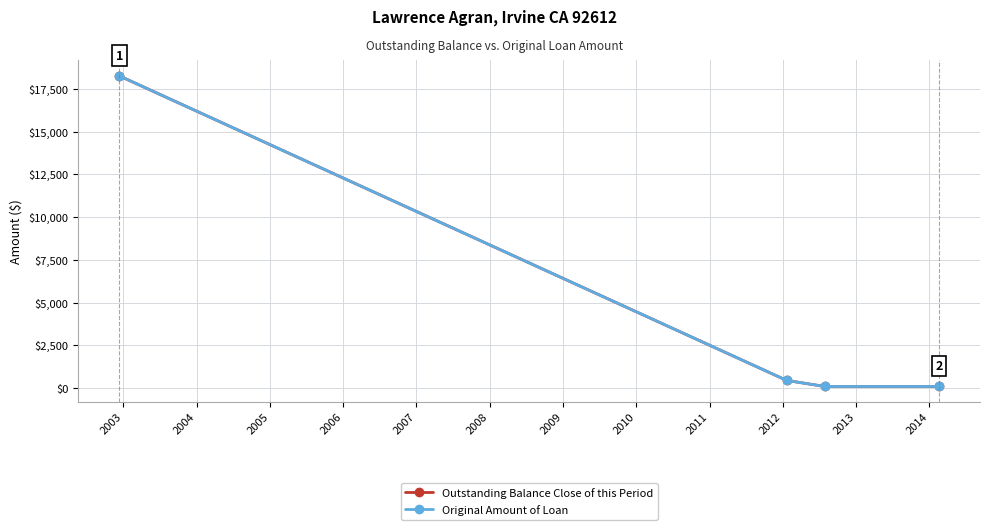

Does the chart have visible grid lines?

Yes